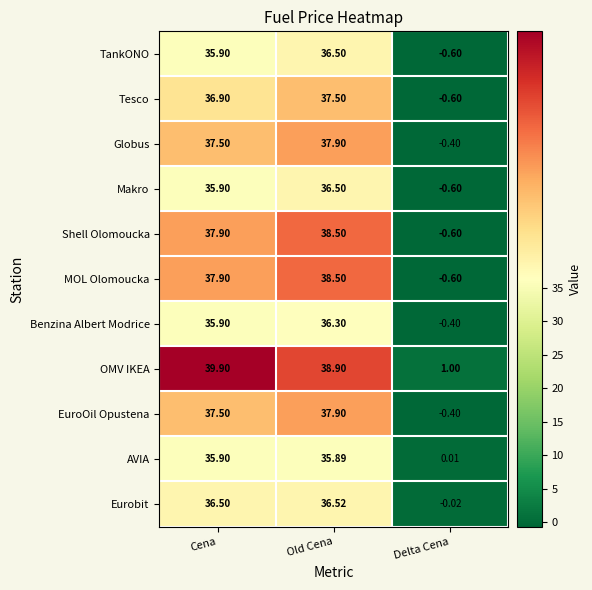

Count the number of categories in the chart.

3